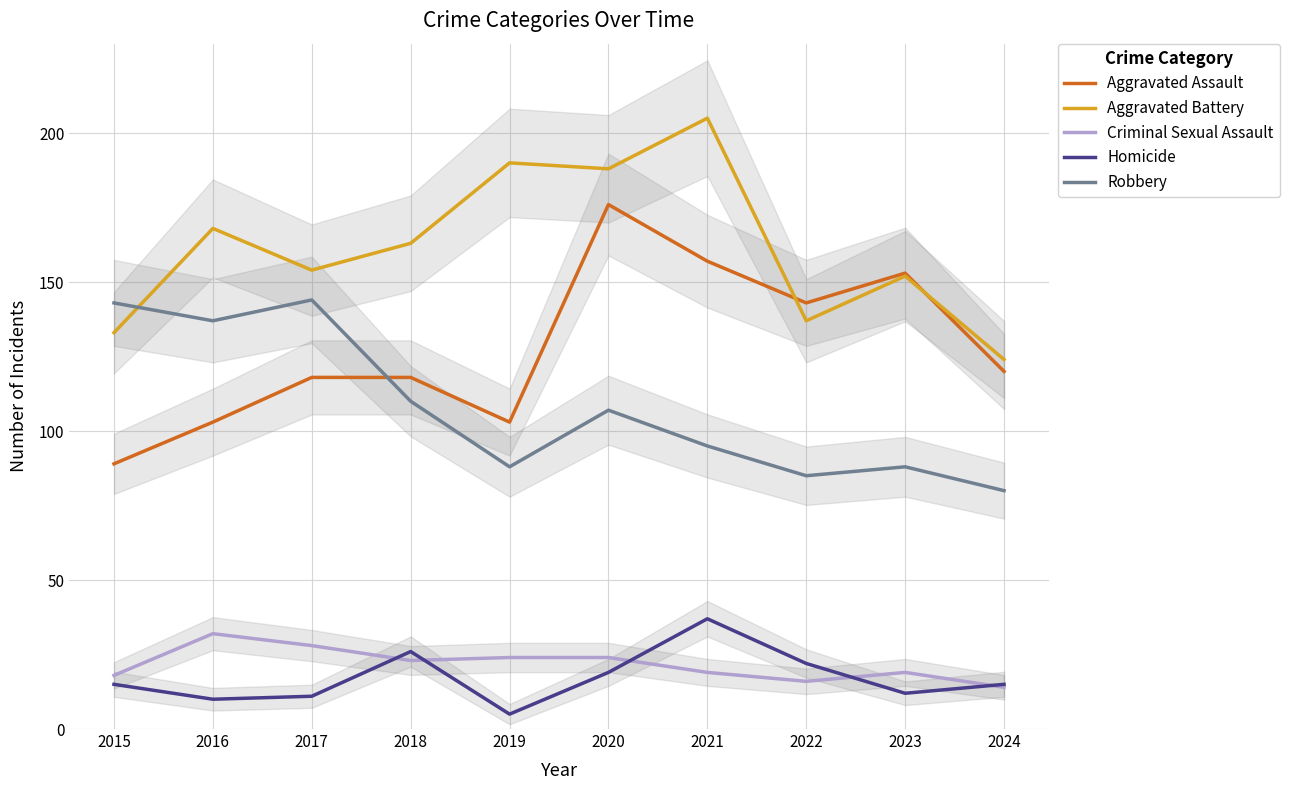

At which category is the sum across all series the highest?

2020